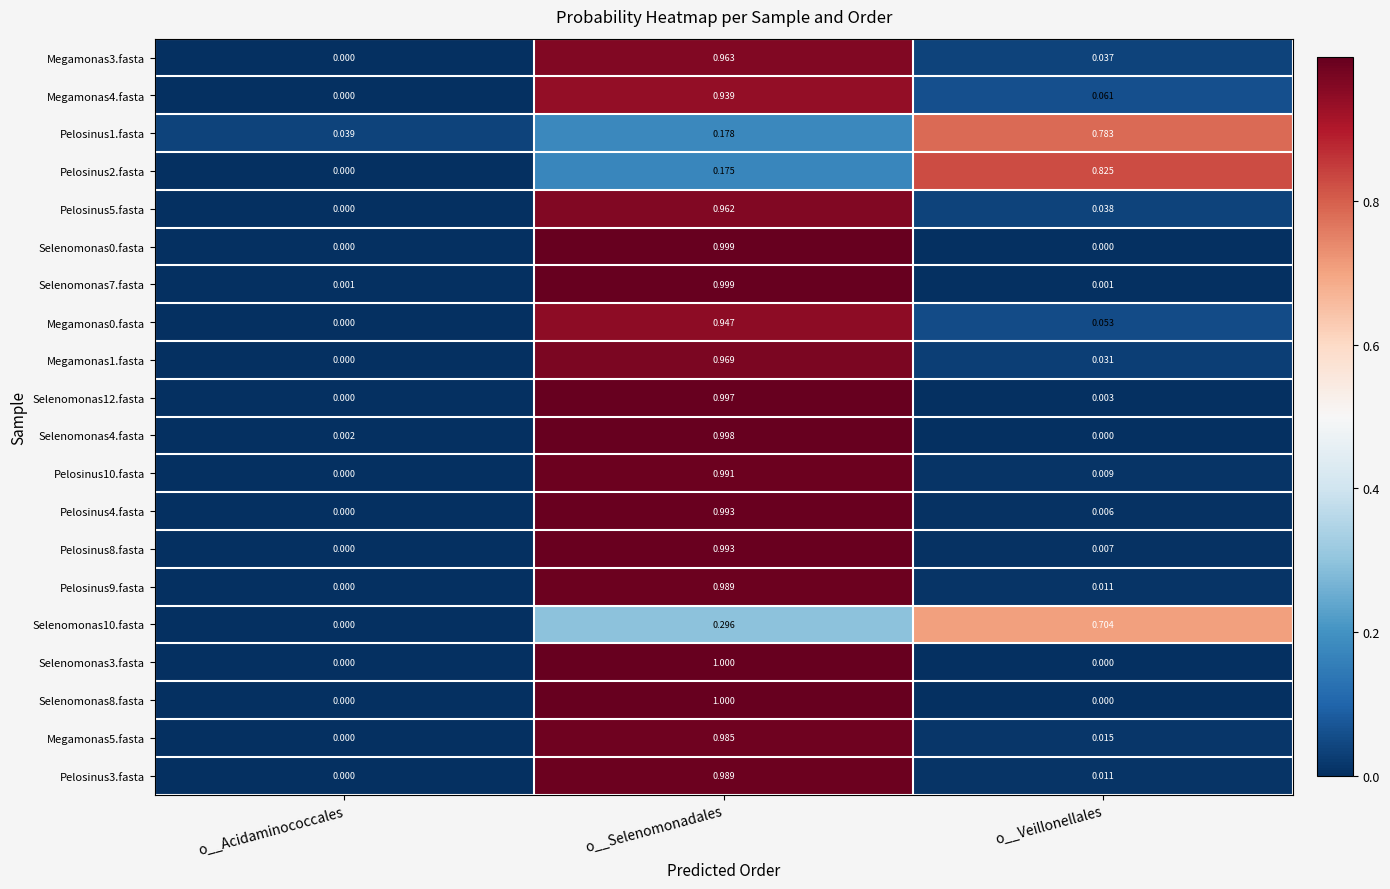

At which category does the chart reach its peak across all series?

o__Selenomonadales